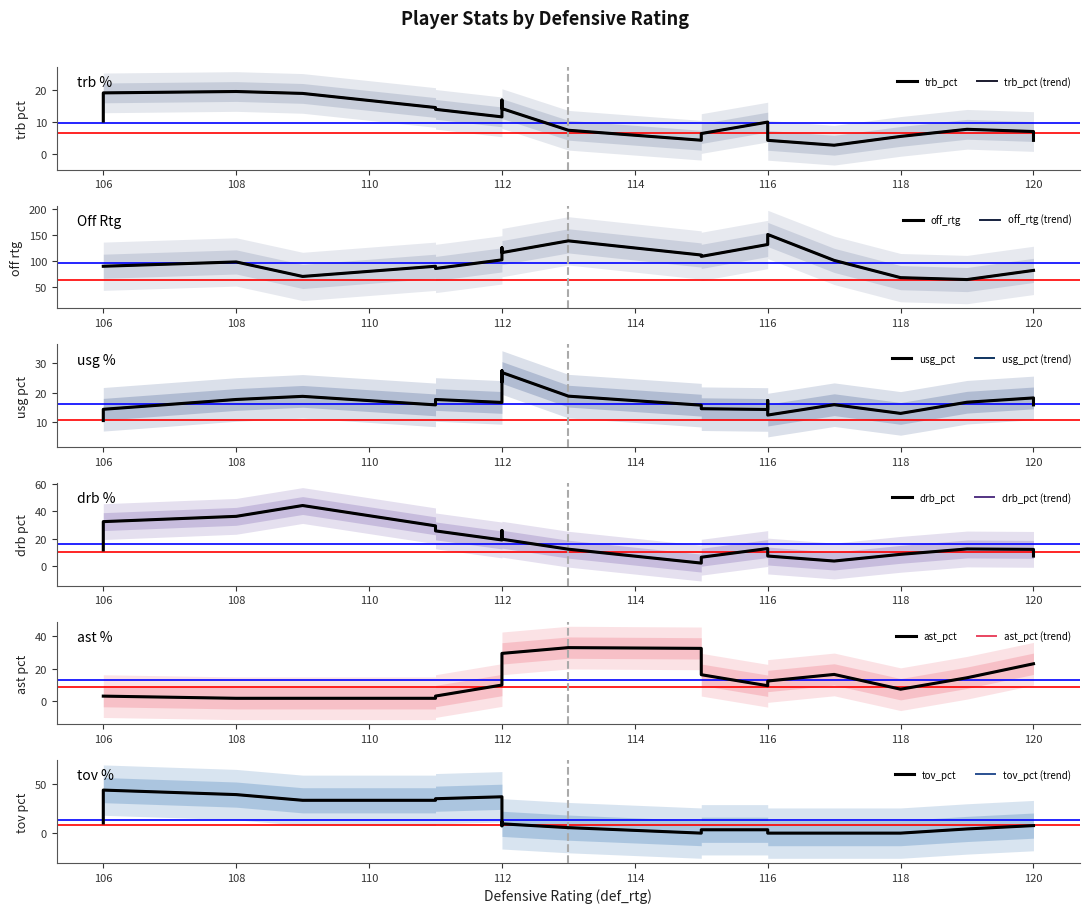

List the labels in order of trb_pct value, smallest first.

4, 6, 14, 1, 18, 13, 9, 17, 19, 11, 2, 0, 3, 5, 20, 15, 16, 8, 7, 12, 10